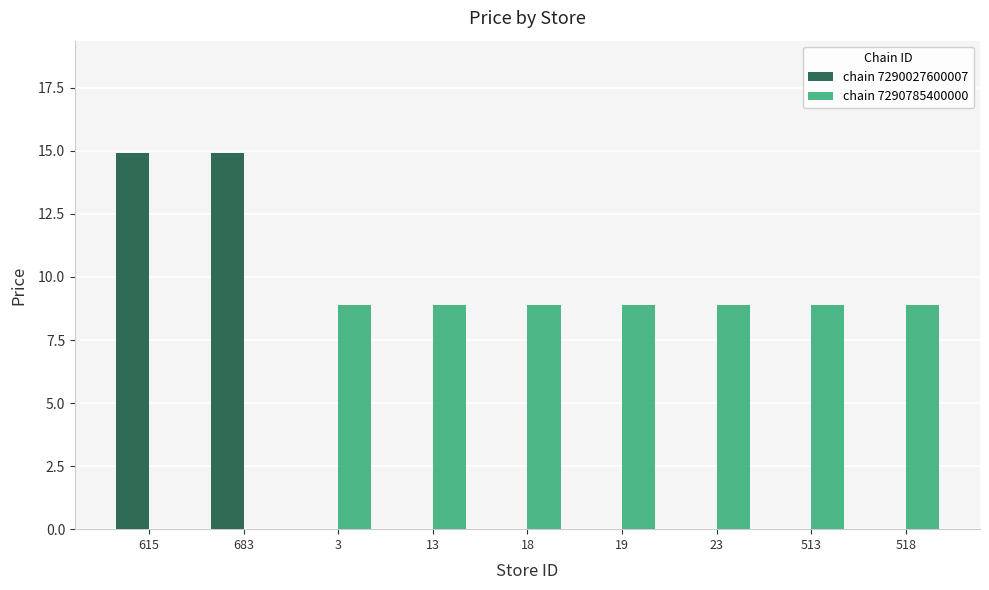

Which series has the largest total across all categories?

chain 7290785400000